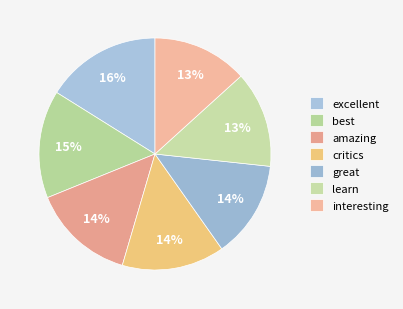

How many slices are in this pie chart?

7